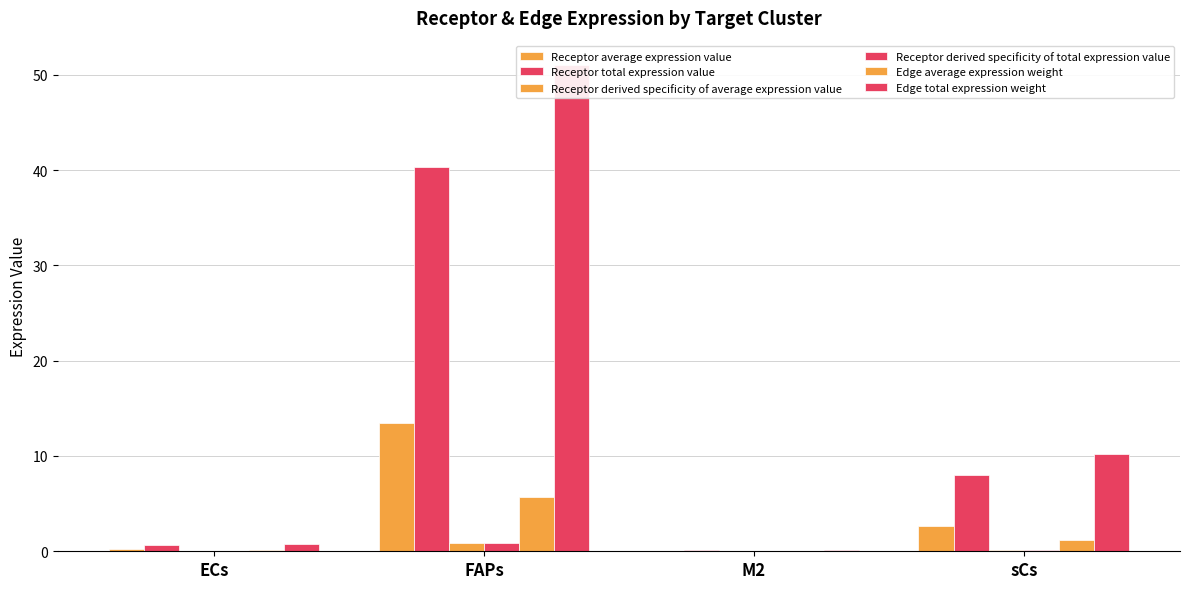

At ECs, list the series in order from largest to smallest.

Edge total expression weight, Receptor total expression value, Receptor average expression value, Edge average expression weight, Receptor derived specificity of average expression value, Receptor derived specificity of total expression value